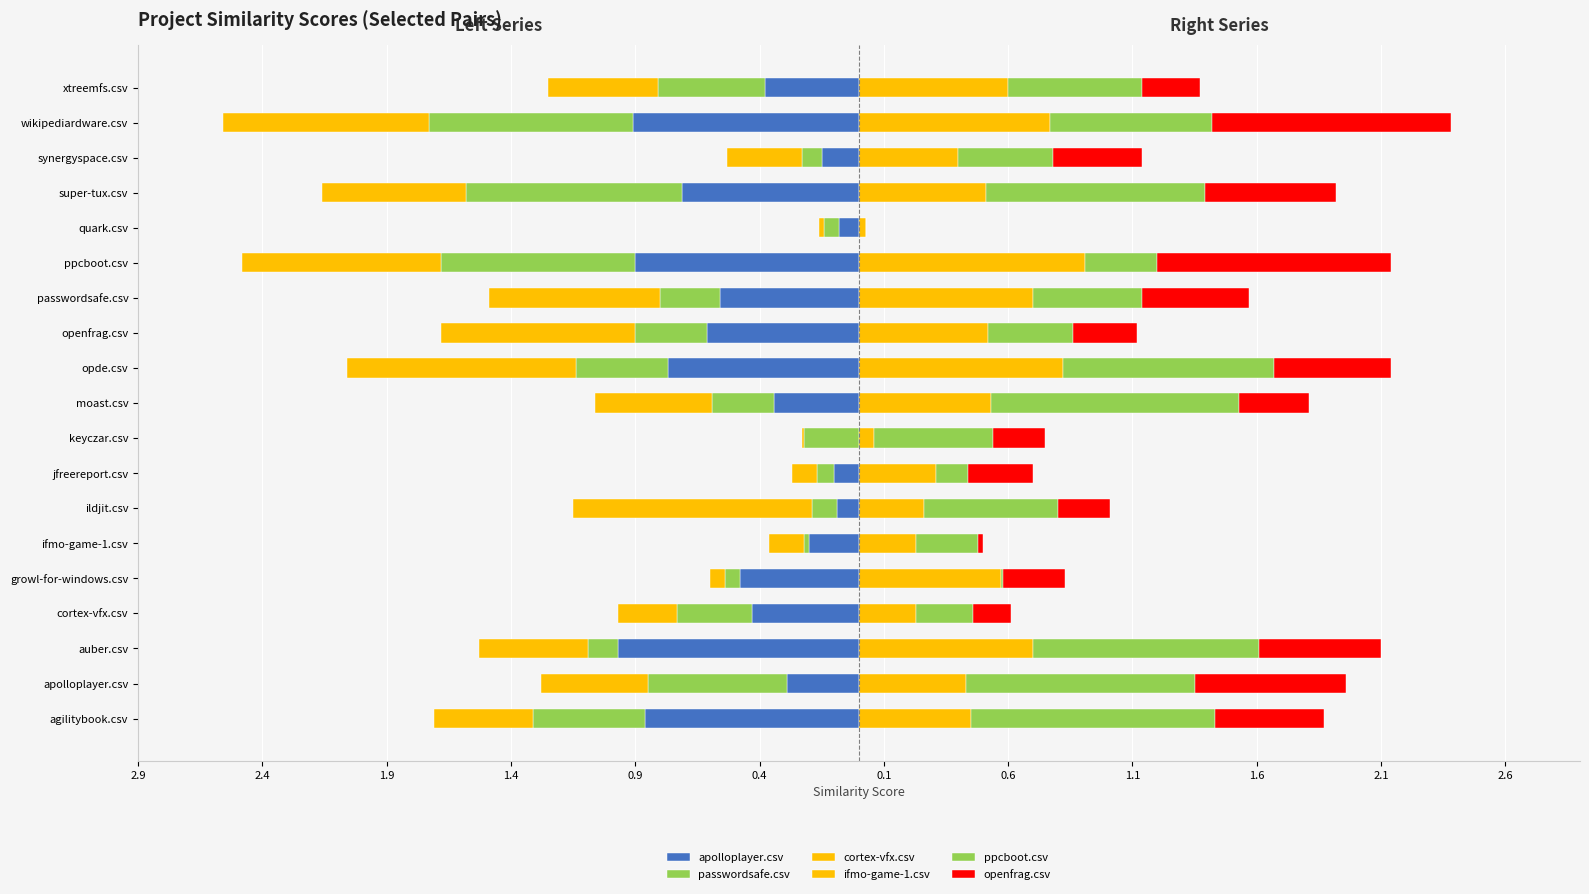

How many groups of bars are there?

19